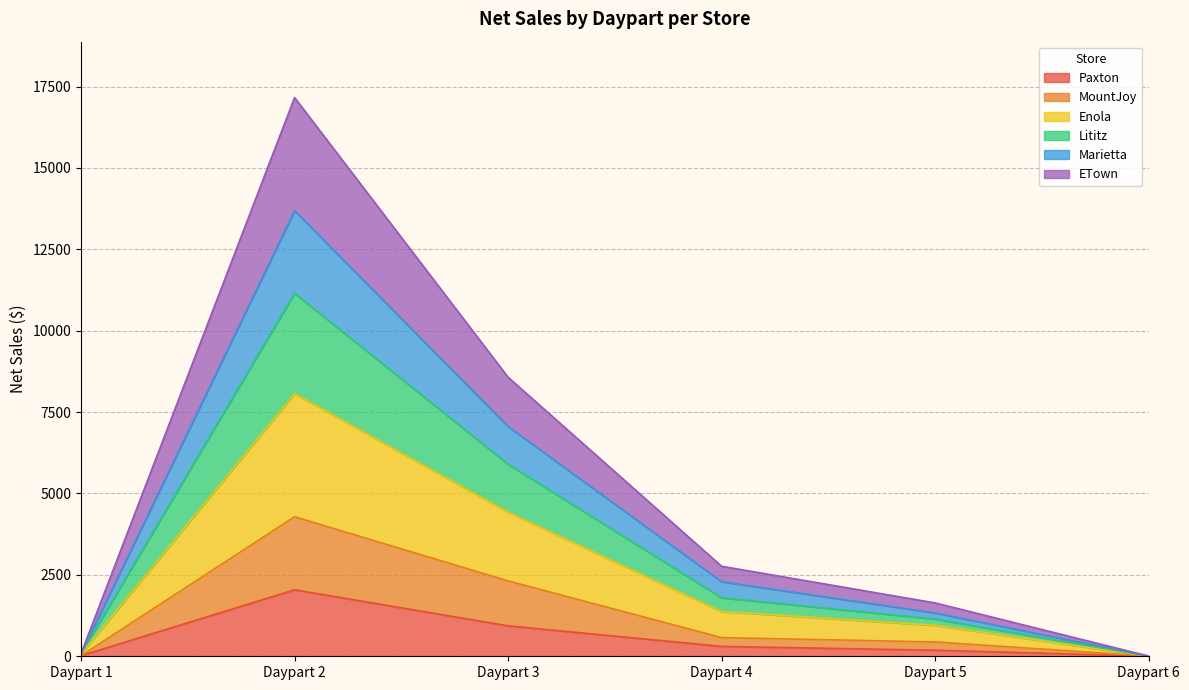

Is it true that Lititz equals 1.7 at Daypart 6?

False